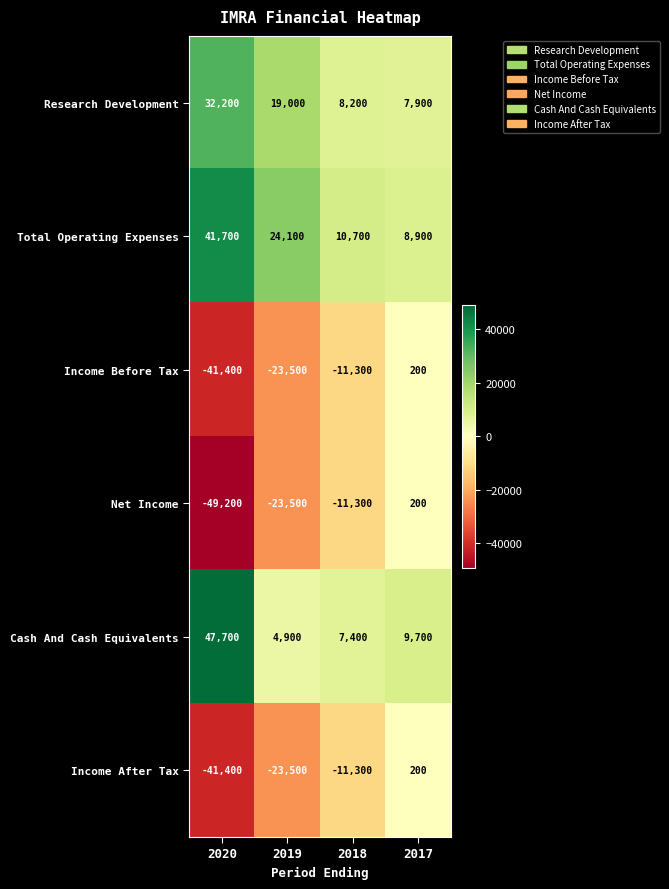

Reading right to left, transcribe all the data shown in this chart.

Research Development: 2017=7900	2018=8200	2019=19000	2020=32200
Total Operating Expenses: 2017=8900	2018=10700	2019=24100	2020=41700
Income Before Tax: 2017=200	2018=-11300	2019=-23500	2020=-41400
Net Income: 2017=200	2018=-11300	2019=-23500	2020=-49200
Cash And Cash Equivalents: 2017=9700	2018=7400	2019=4900	2020=47700
Income After Tax: 2017=200	2018=-11300	2019=-23500	2020=-41400